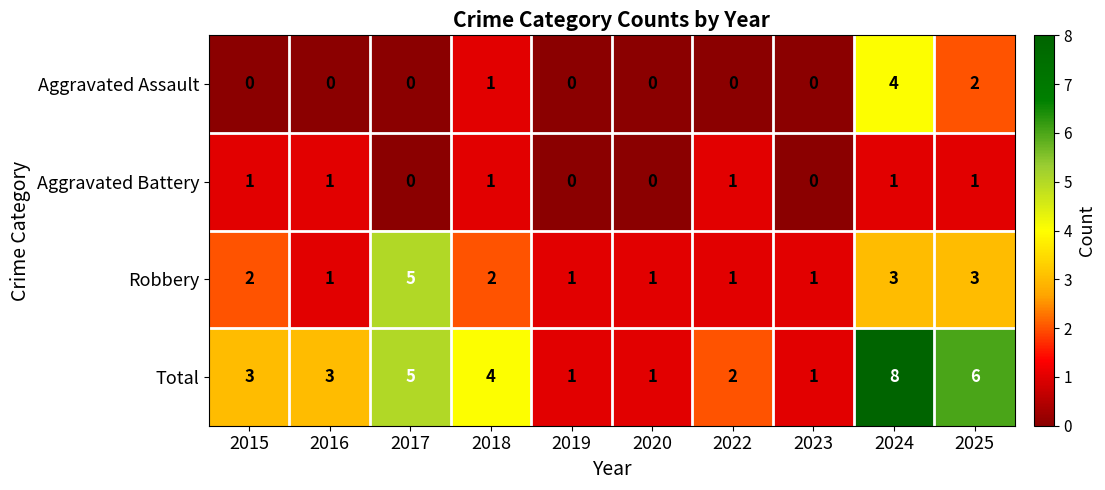

Which series changed the most between 2015 and 2020?

Total